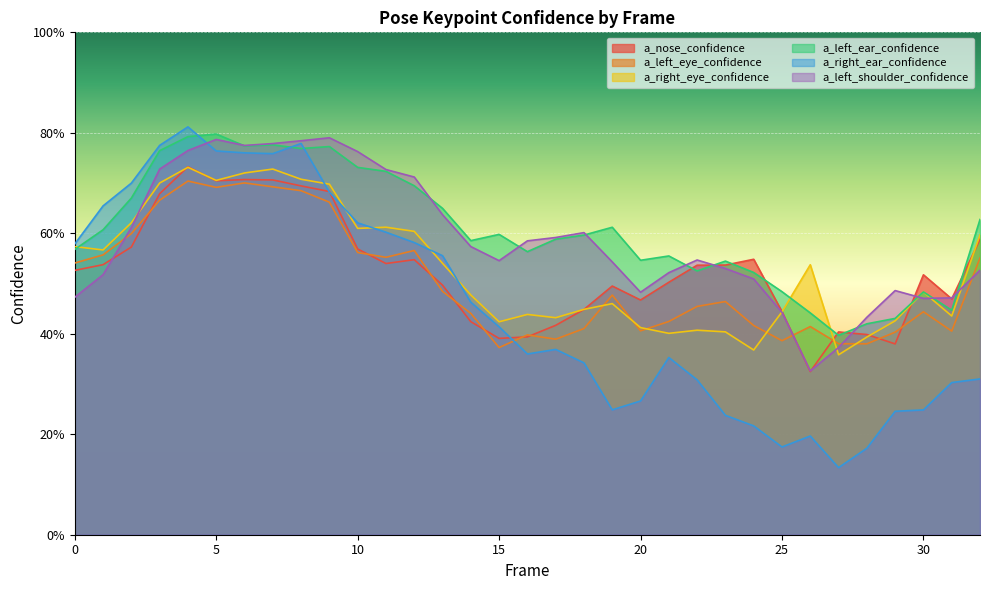

Count the a_right_eye_confidence values in the range 0 to 1.

33